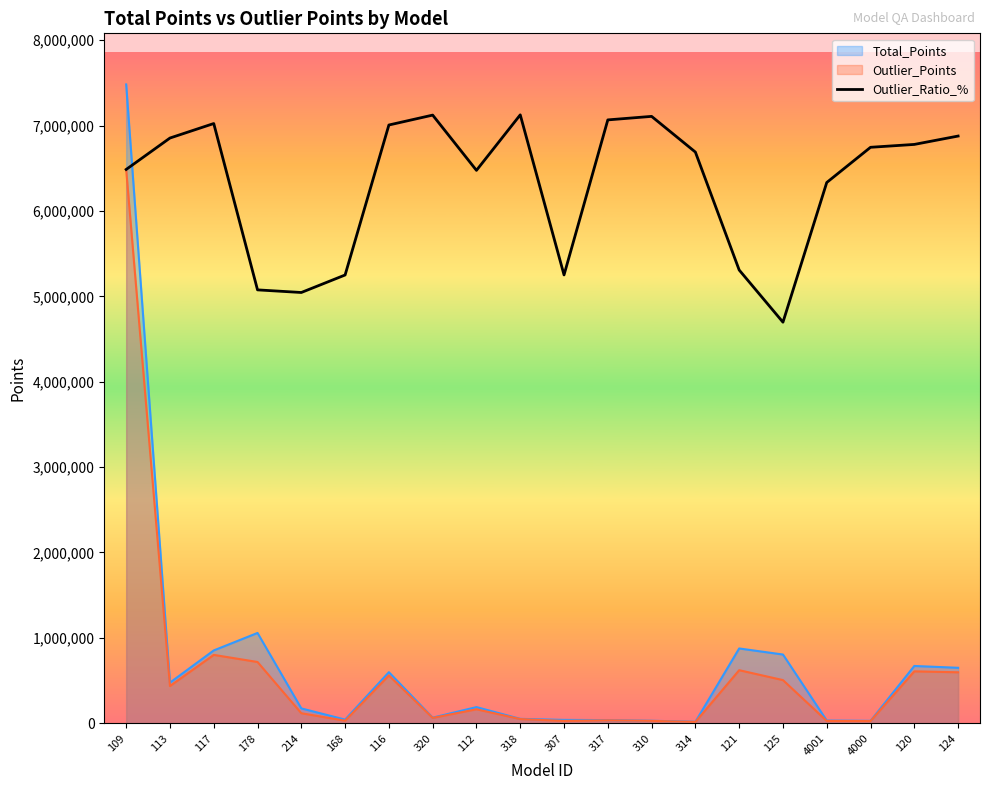

Which label corresponds to the smallest value in the chart?

125